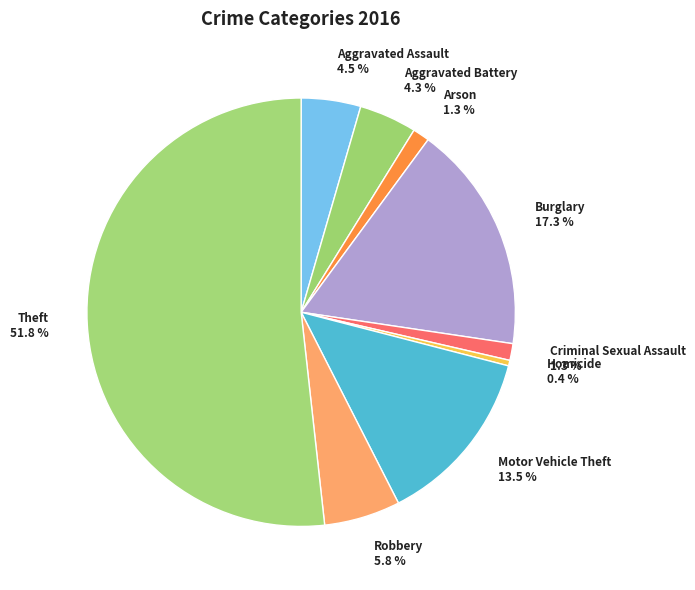

What is the ratio of the value at Motor Vehicle Theft to the value at Theft?

0.3